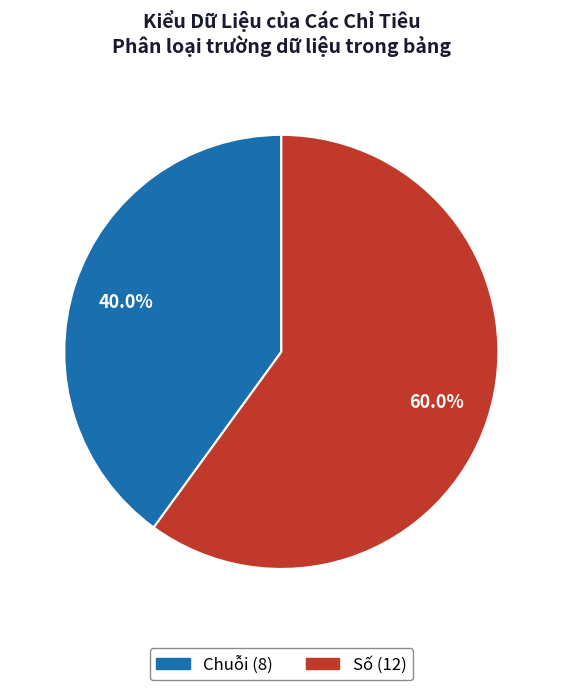

To the nearest percent, what is the combined percentage of Số and Chuỗi?

100%